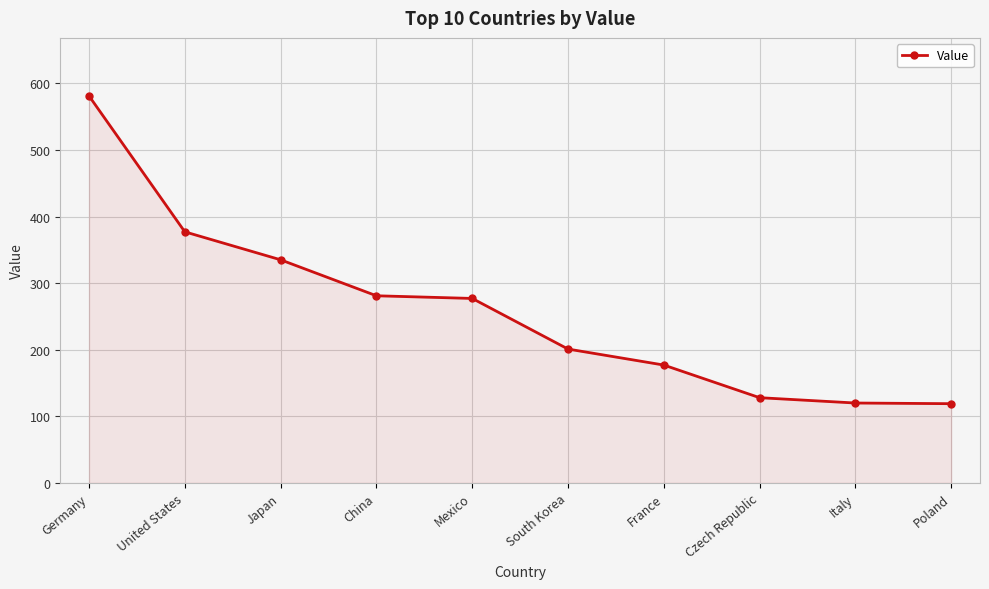

Between South Korea and China, which is larger?

China